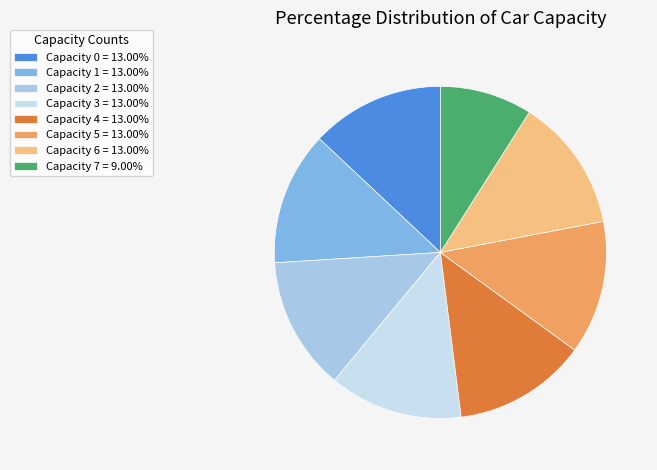

Is the sum of Capacity 0 = 13.00% and Capacity 4 = 13.00% greater than half?

No